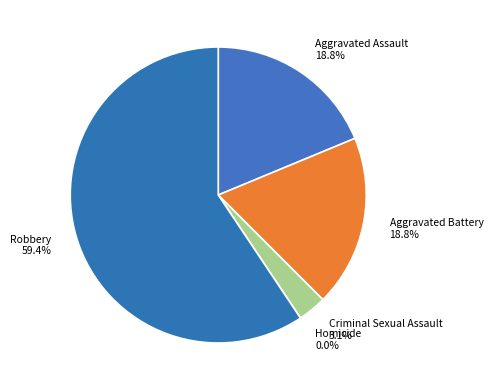

Which slice represents more than half of the pie?

Robbery